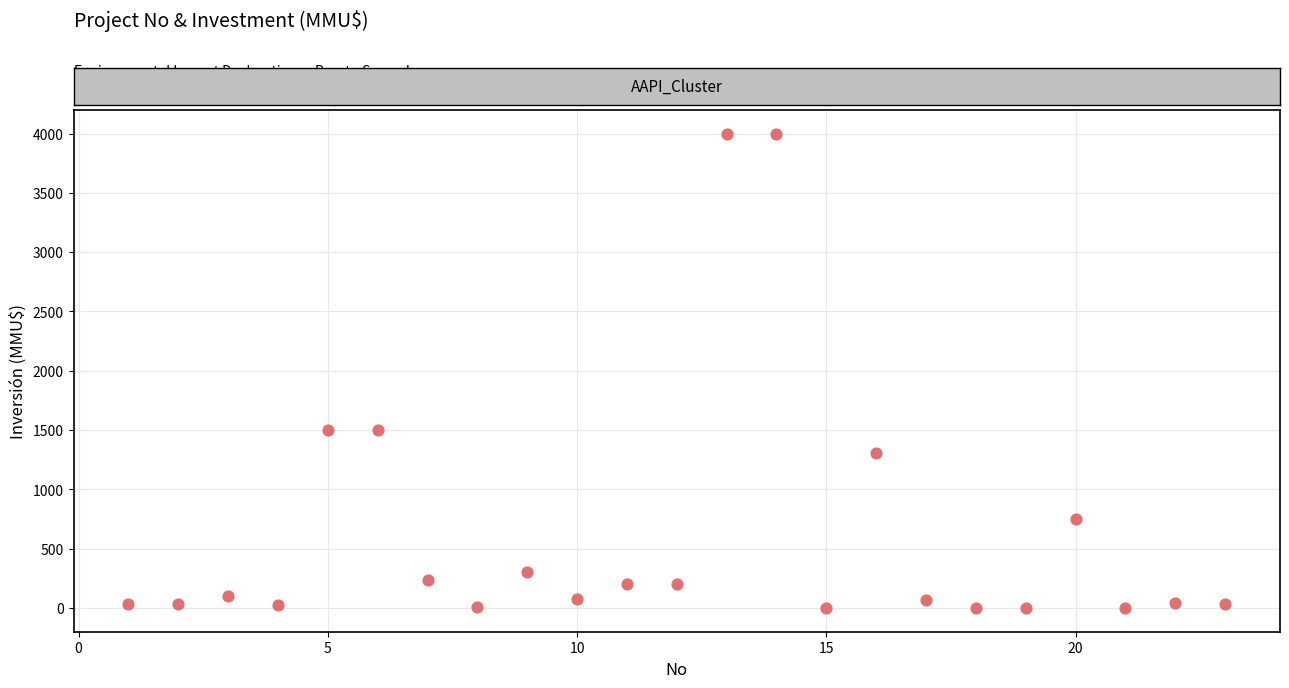

What is the range of Y values (max minus min)?

4000